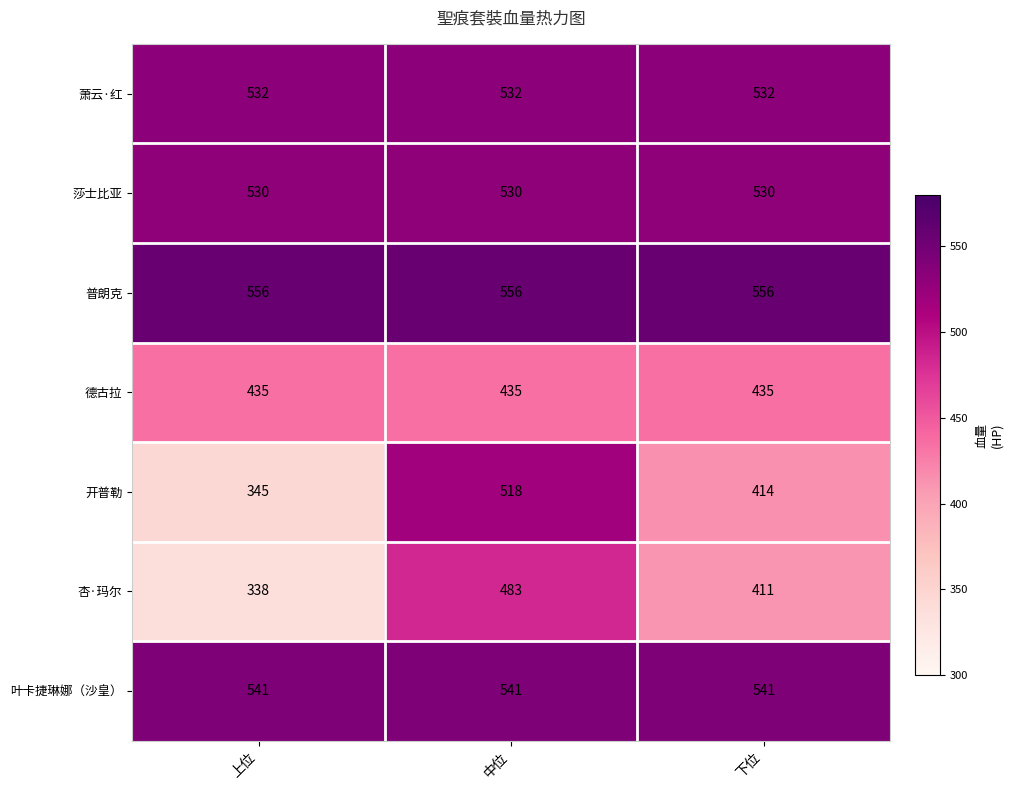

Reading left to right, what are all the values shown in this chart?

萧云·红: 上位=532	中位=532	下位=532
莎士比亚: 上位=530	中位=530	下位=530
普朗克: 上位=556	中位=556	下位=556
德古拉: 上位=435	中位=435	下位=435
开普勒: 上位=345	中位=518	下位=414
杏·玛尔: 上位=338	中位=483	下位=411
叶卡捷琳娜（沙皇）: 上位=541	中位=541	下位=541